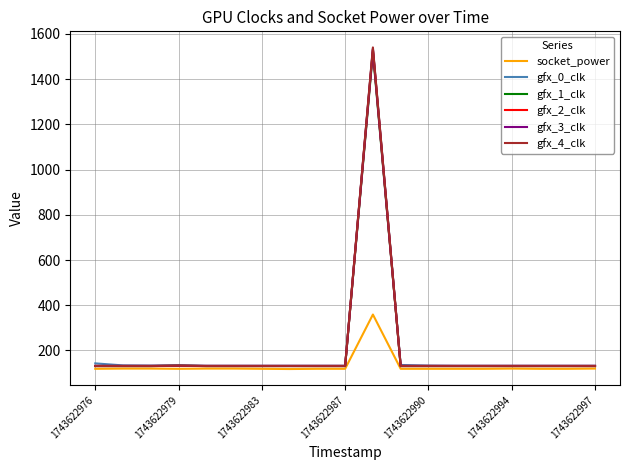

What is the lowest value of the gfx_3_clk series?

132